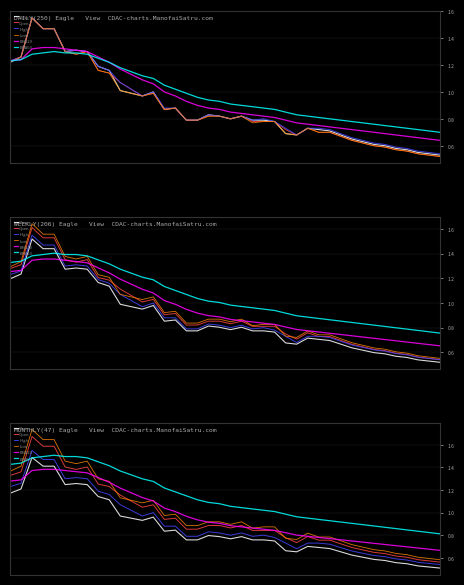

Which series changed the most between 1 and 37?

Low